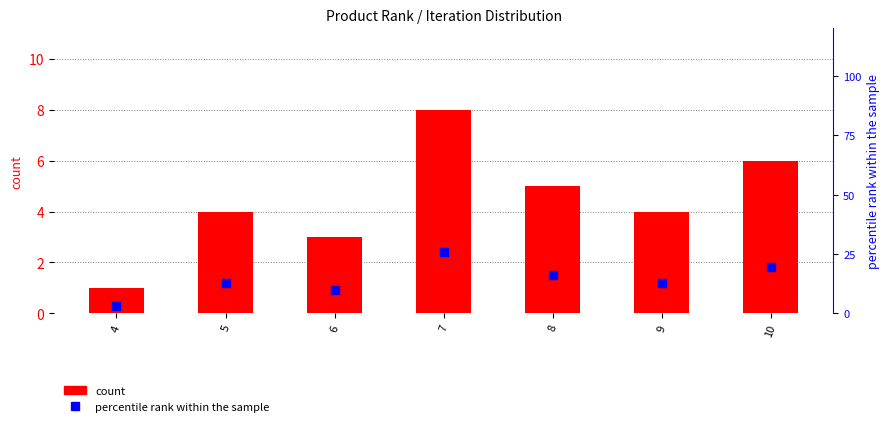

Which series has the widest spread of Y values?

percentile rank within the sample